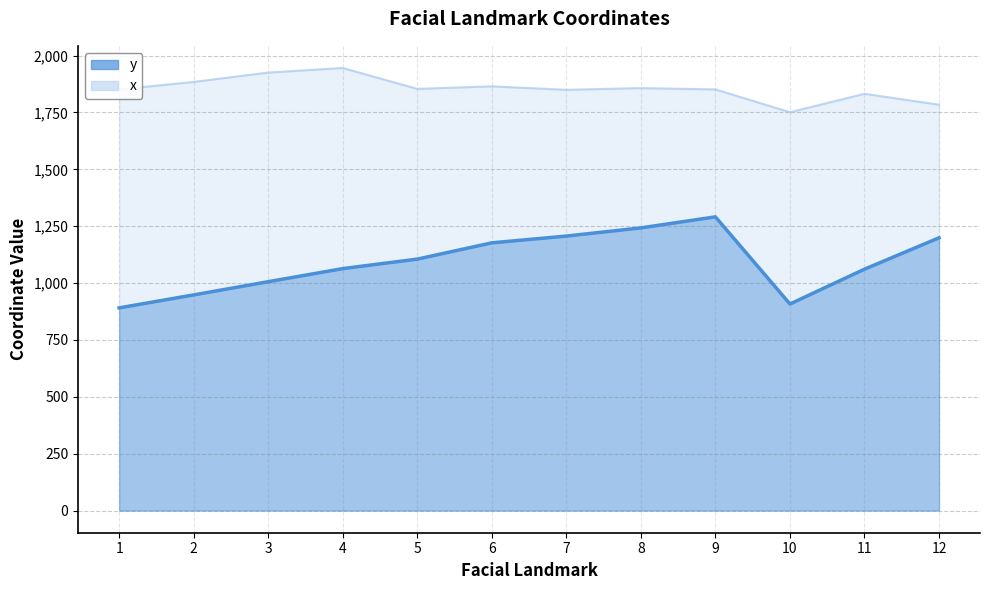

At which category is the sum across all series the highest?

9